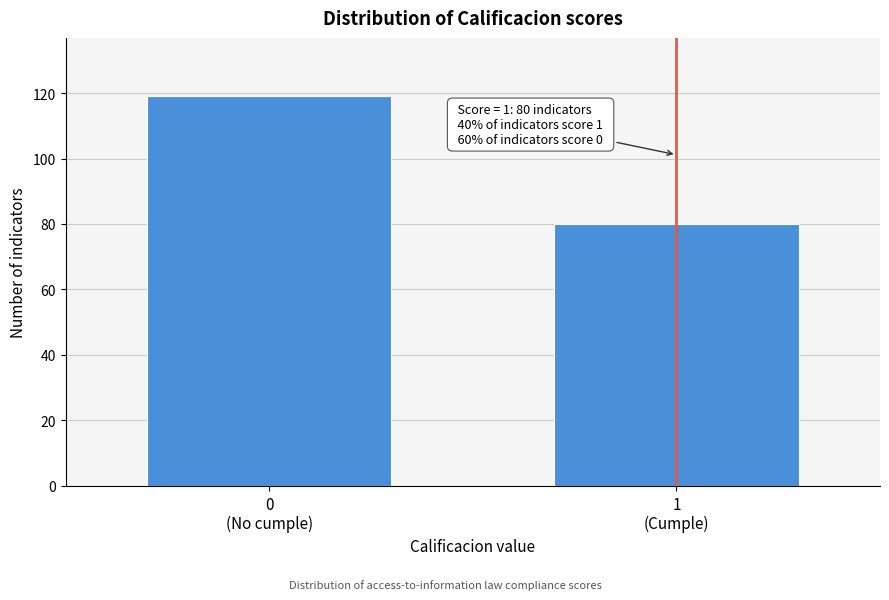

Reading right to left, list all the values displayed in this chart.

80	119